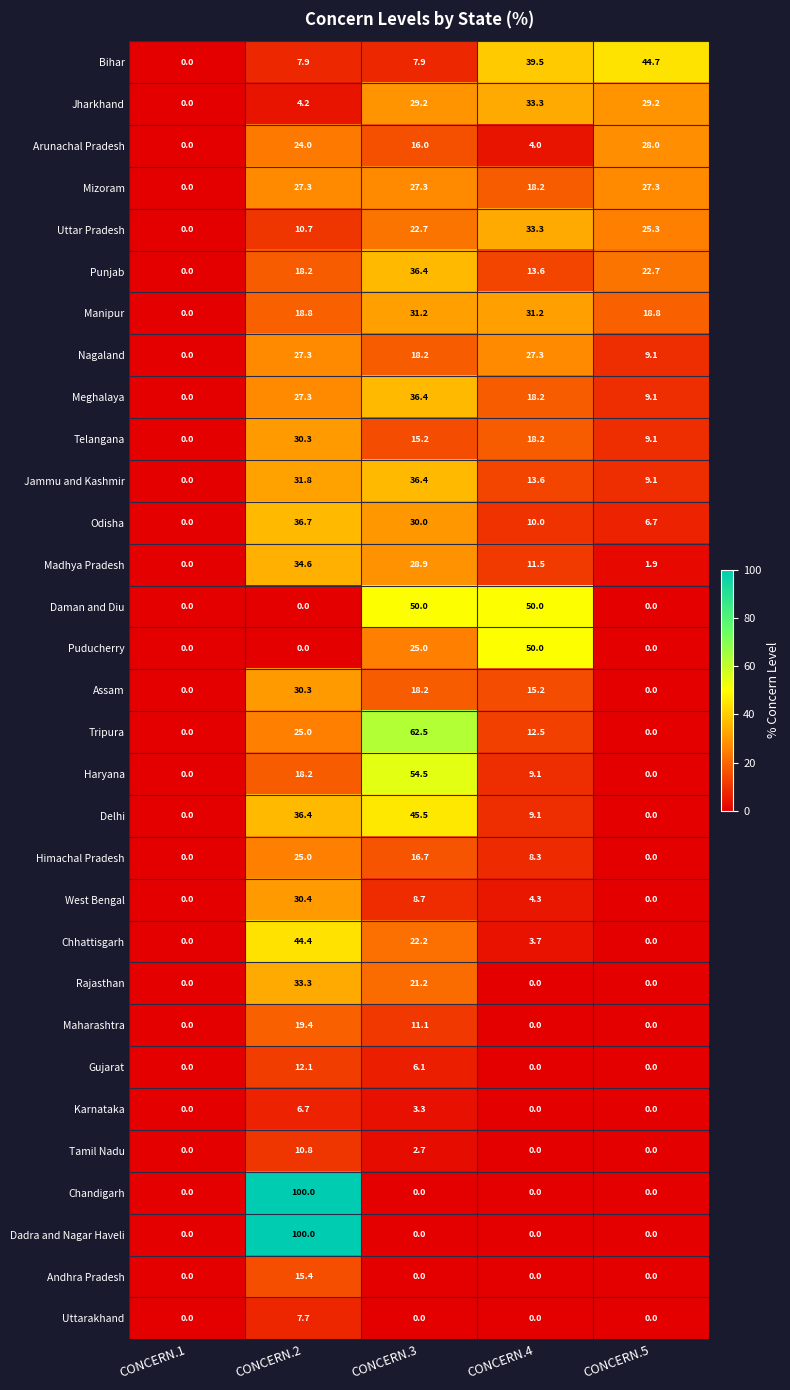

Rank the categories by Uttar Pradesh value from lowest to highest.

CONCERN.1, CONCERN.2, CONCERN.3, CONCERN.5, CONCERN.4